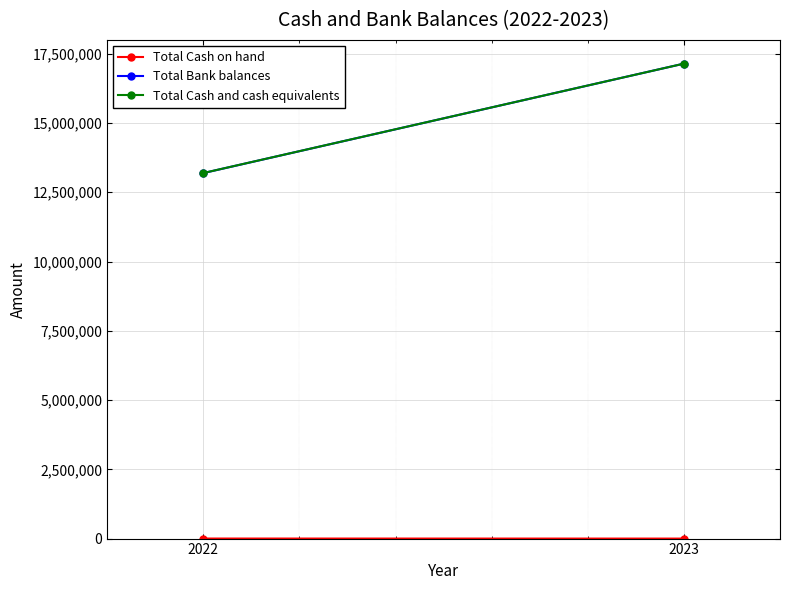

The value of Total Cash on hand at 2023 is 0. True or false?

True